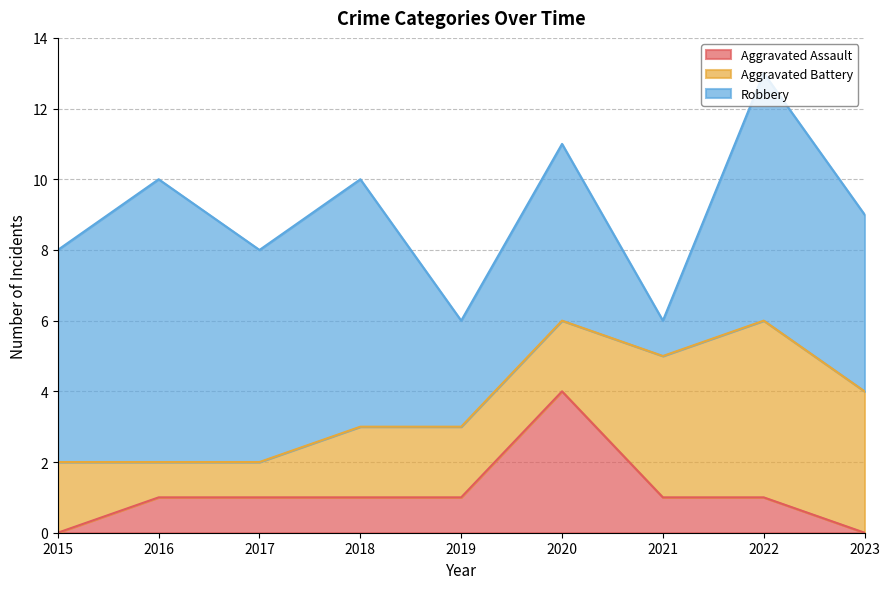

Count the Robbery values in the range 5 to 7.

6